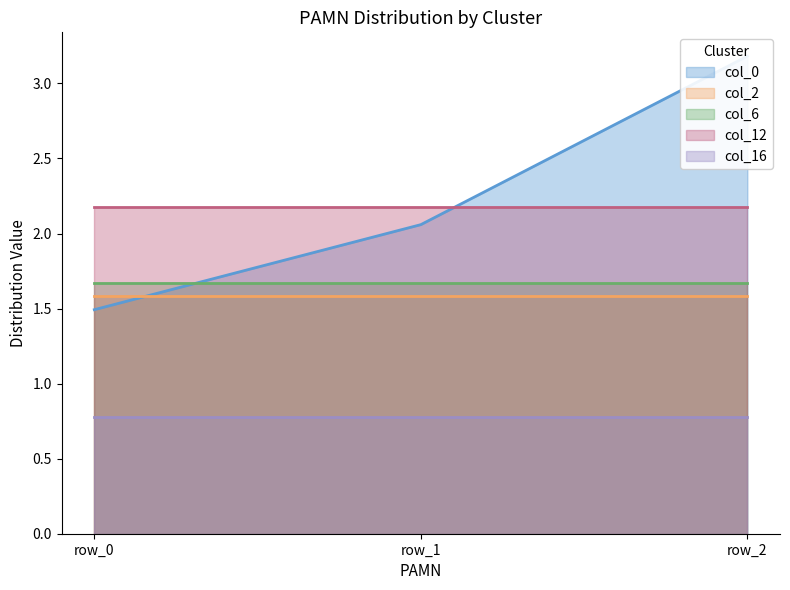

What is the value of the col_12 point at the 1st from the left?

2.2